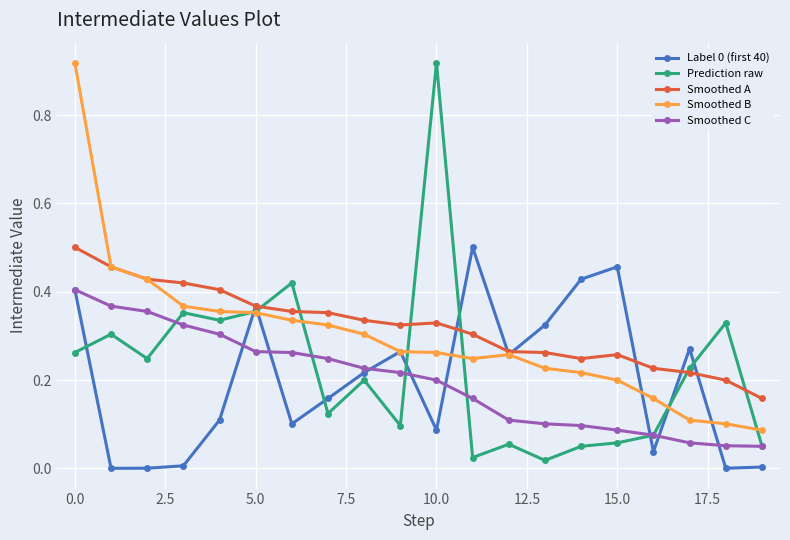

What is the sum of all Label 0 (first 40) values?

4.0